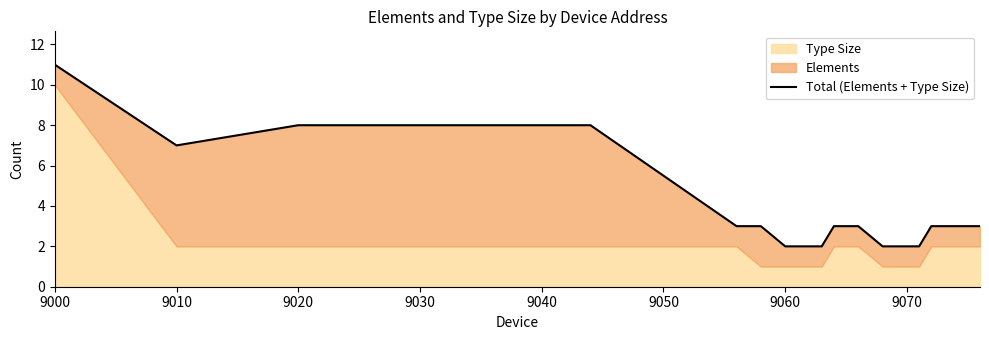

What is the value of the 5th point from the left?

8